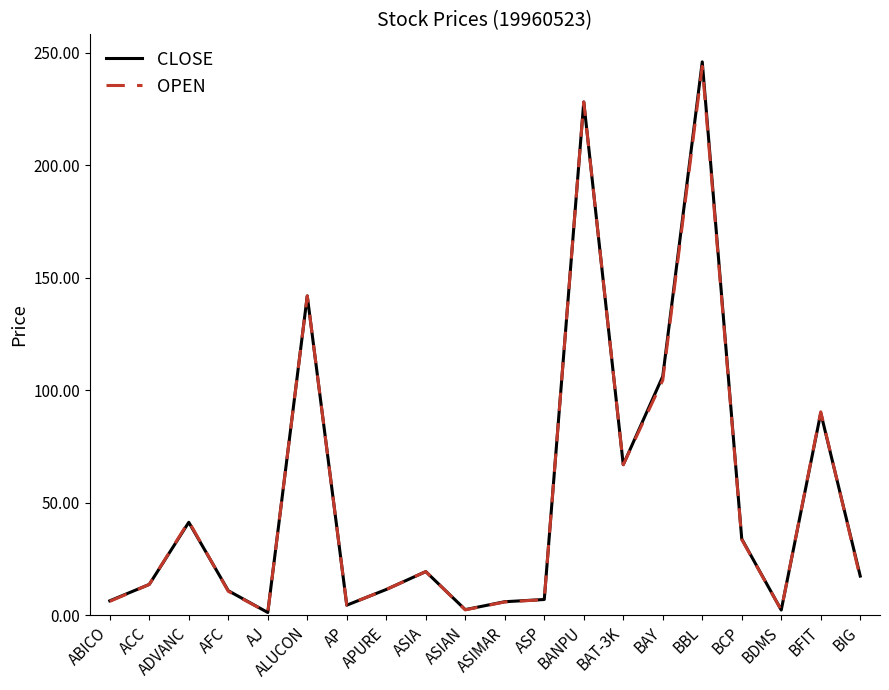

Where is CLOSE nearest to the value 123?

BAY